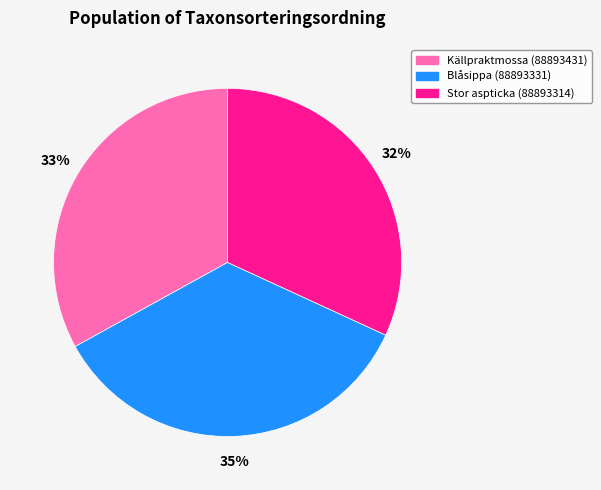

Is it true that Blåsippa (88893331) is 45% of the pie?

False